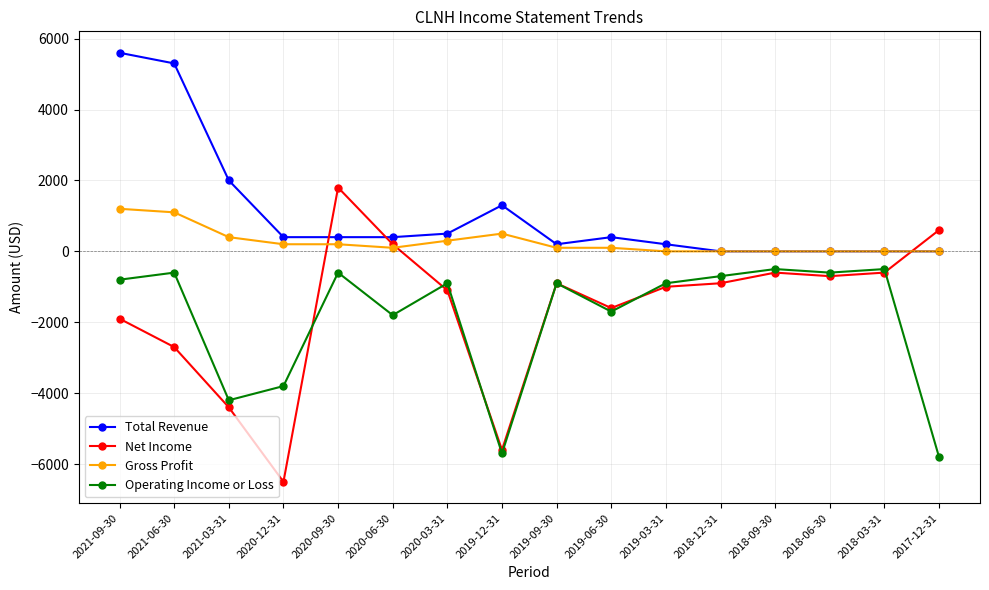

What is the label of the 15th point from the right?

2021-06-30